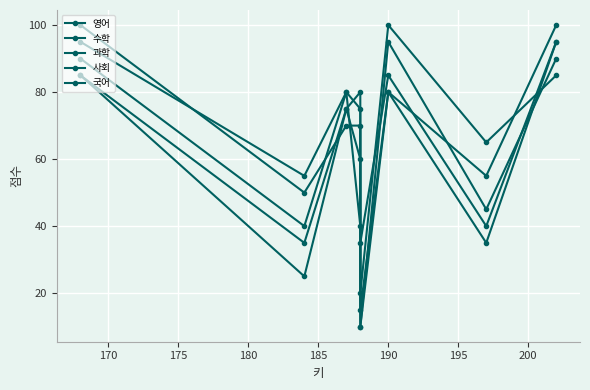

What is the highest value of the 과학 series?

95